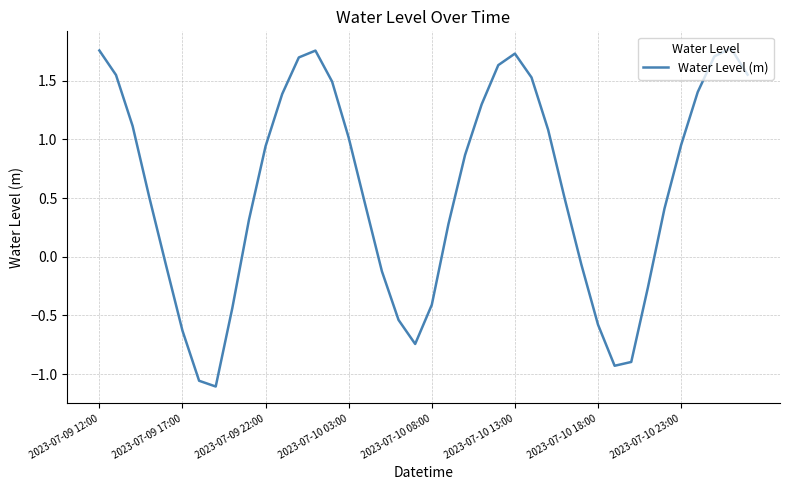

What is the difference between the maximum and minimum values?

2.9